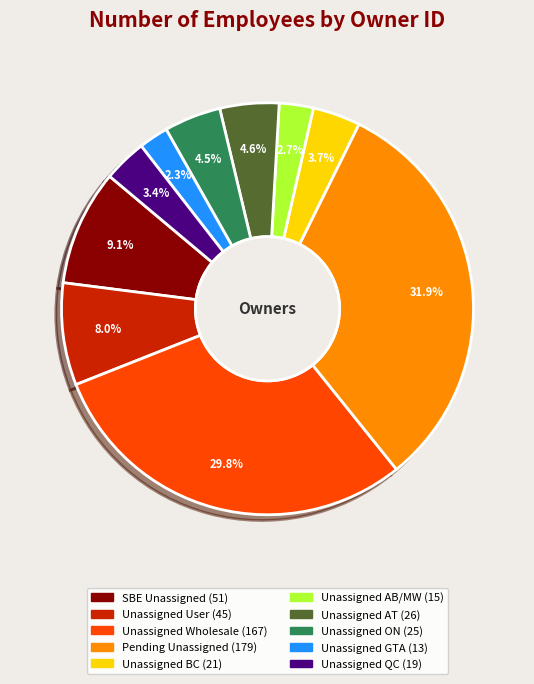

Which slice is the largest?

Pending Unassigned